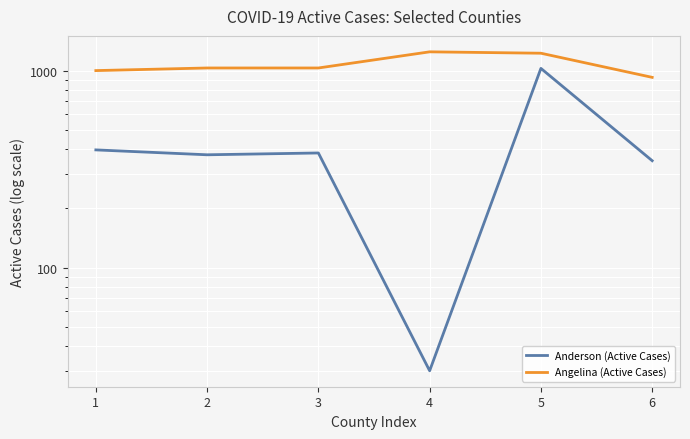

Count the number of categories in the chart.

6